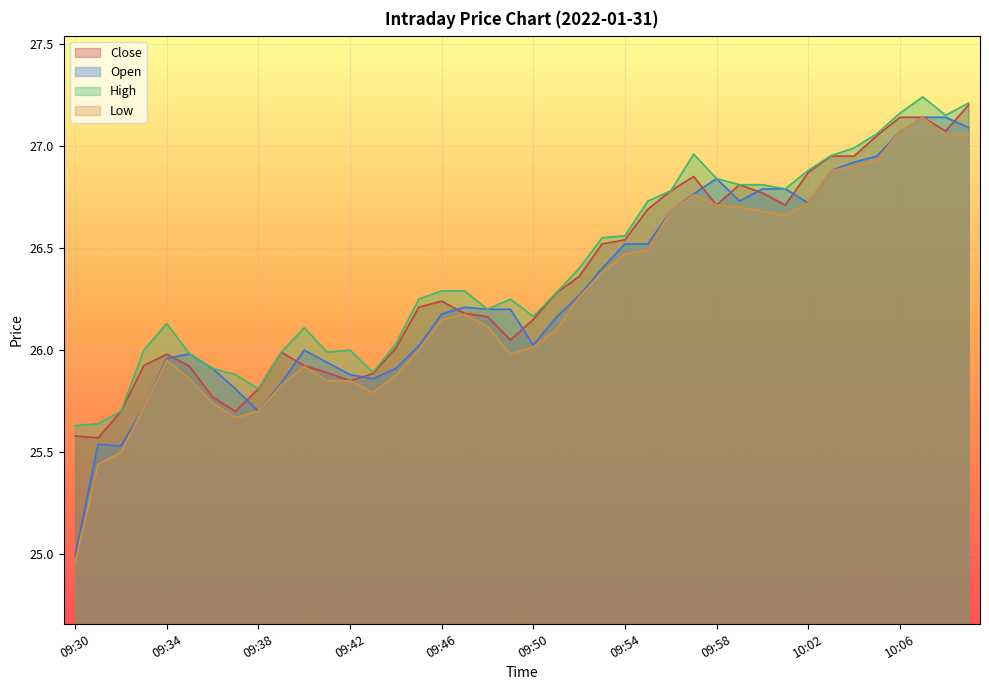

What is the value of the Close point at the 12th from the left?

25.9